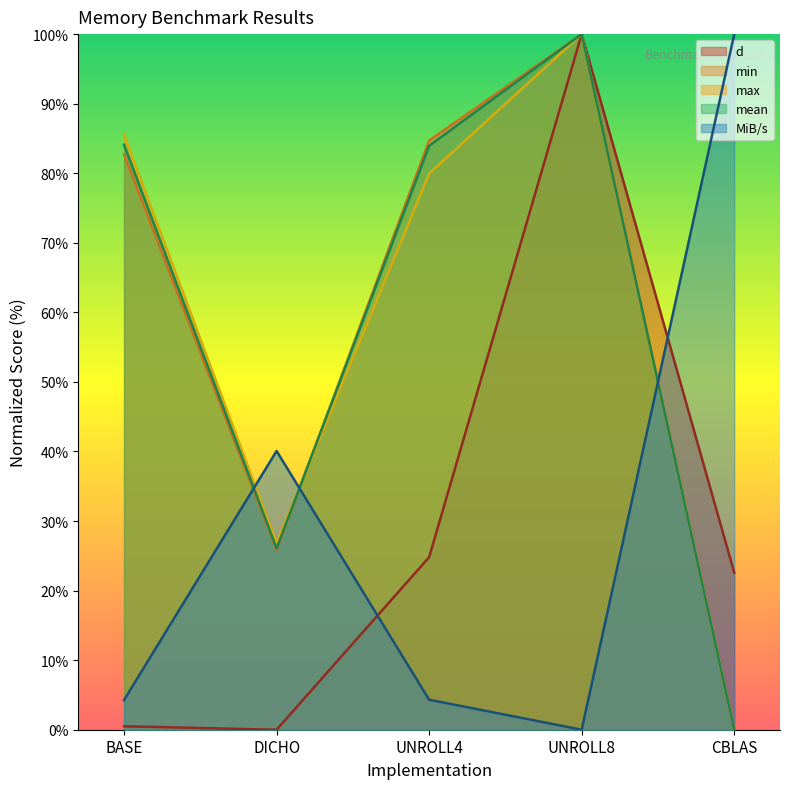

What is the label of the 5th point from the left?

CBLAS